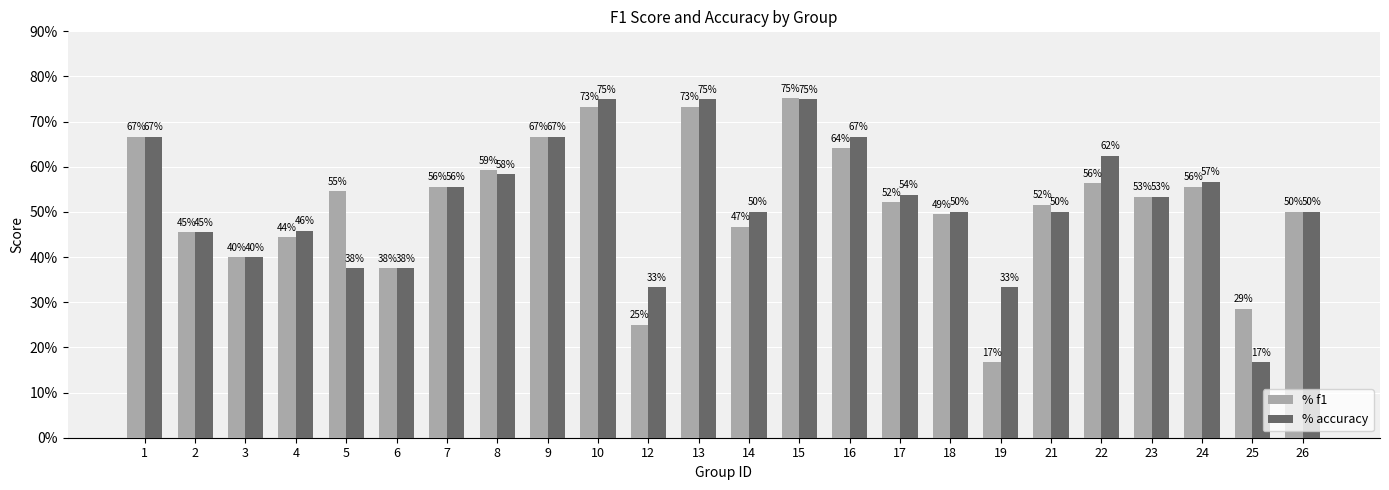

Is it true that accuracy equals 0.8 at 24?

False